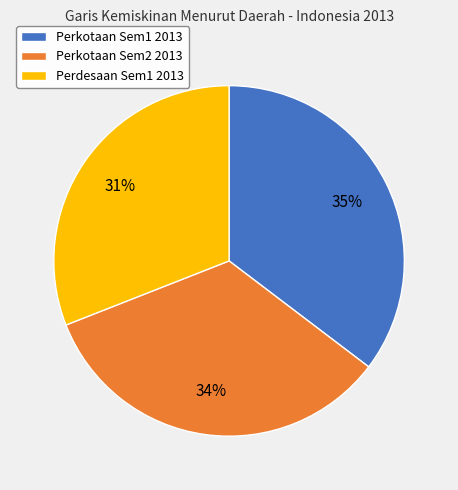

Which has a higher value, Perkotaan Sem1 2013 or Perdesaan Sem1 2013?

Perkotaan Sem1 2013